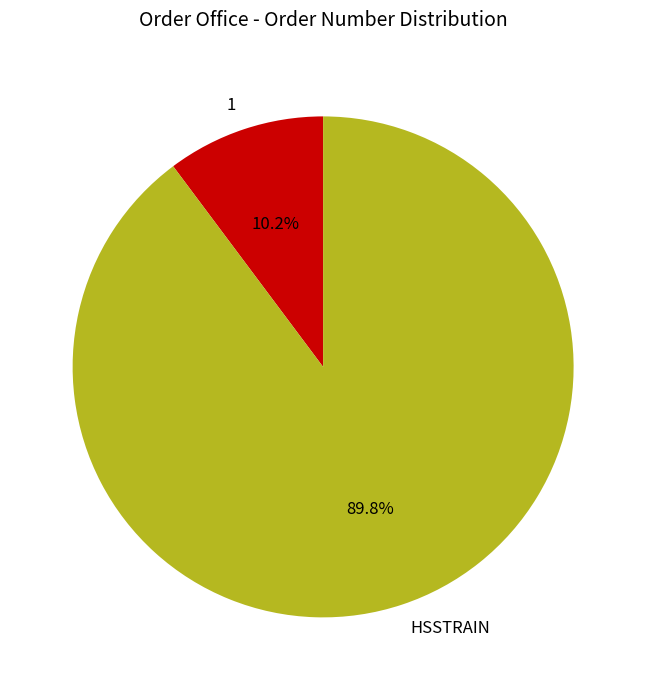

What percentage is the 1 slice, to the nearest percent?

10%